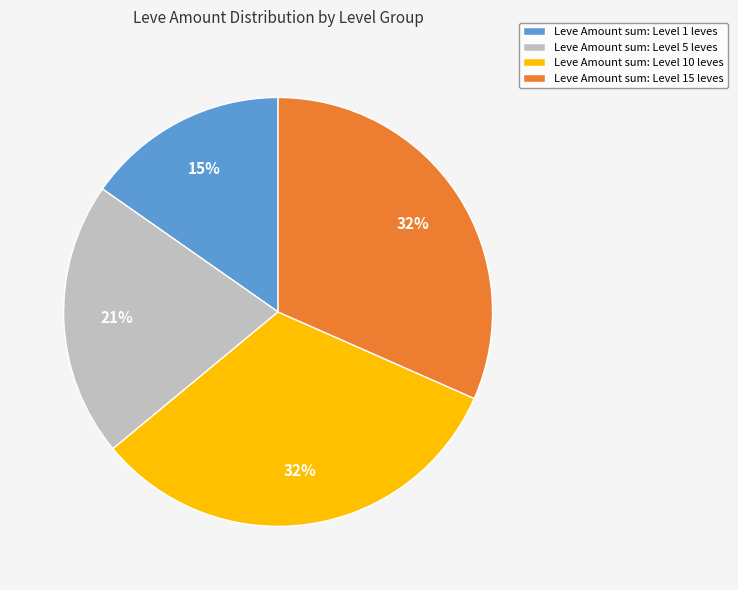

To the nearest percent, what is the difference between the largest and smallest slice percentages?

17%